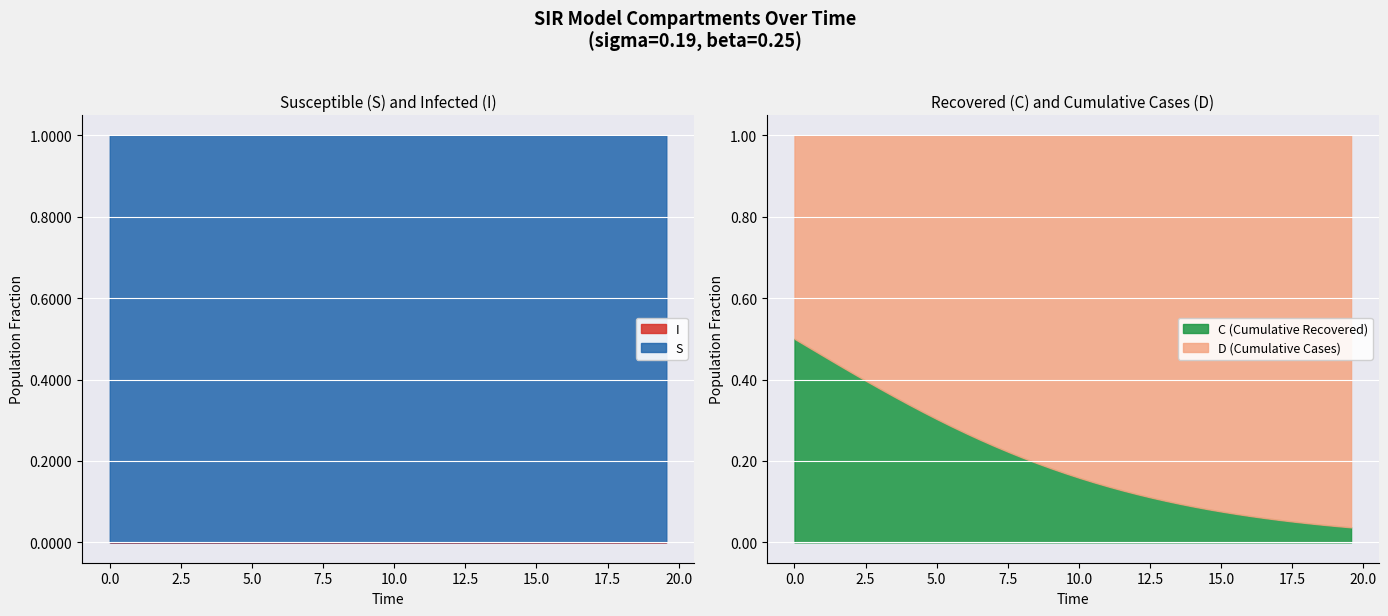

Which series has the widest spread of values?

C